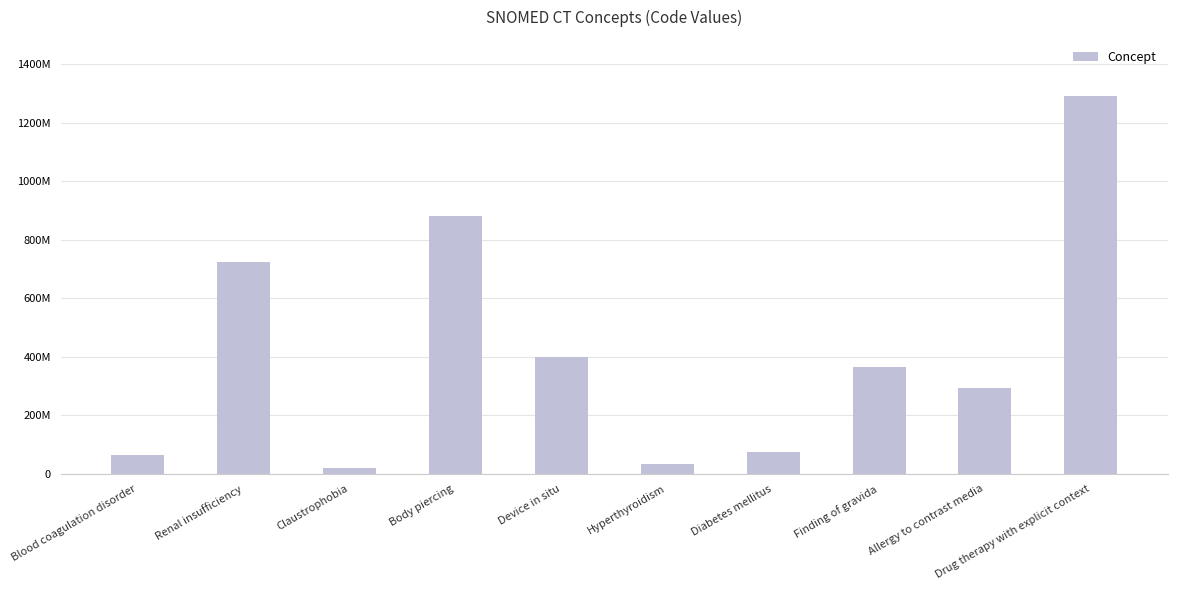

List the labels in order of value, largest first.

Drug therapy with explicit context, Body piercing, Renal insufficiency, Device in situ, Finding of gravida, Allergy to contrast media, Diabetes mellitus, Blood coagulation disorder, Hyperthyroidism, Claustrophobia